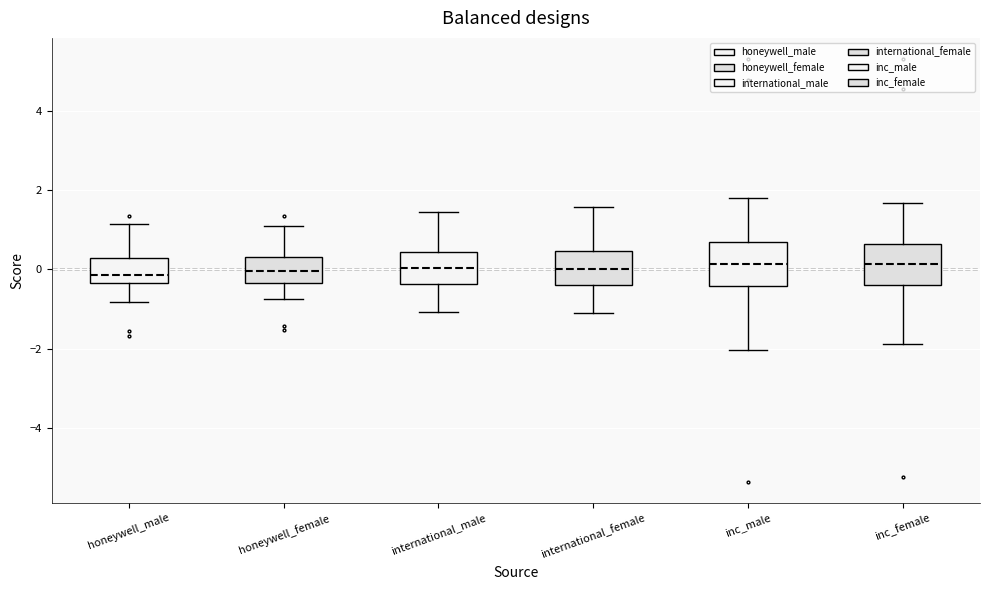

Reading left to right, read every box against the y-axis: the position of its median line, the range the box covers, and the ends of its whiskers. The values are not printed on the chart, so give them approximately, as read against the axis.

honeywell_male: median -0.2, box -0.4 to 0.4, whiskers -0.8 to 1.2
honeywell_female: median 0.0, box -0.4 to 0.4, whiskers -0.8 to 1.0
international_male: median 0.0, box -0.4 to 0.4, whiskers -1.0 to 1.4
international_female: median 0.0, box -0.4 to 0.4, whiskers -1.0 to 1.6
inc_male: median 0.2, box -0.4 to 0.8, whiskers -2.0 to 1.8
inc_female: median 0.2, box -0.4 to 0.6, whiskers -1.8 to 1.6